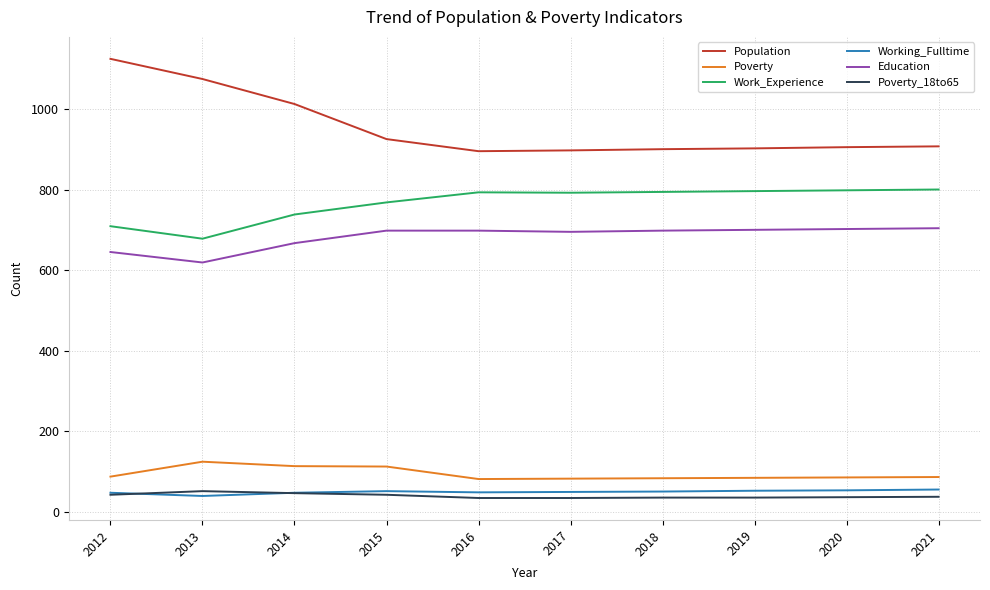

Where does the Poverty series first go above 87?

2012